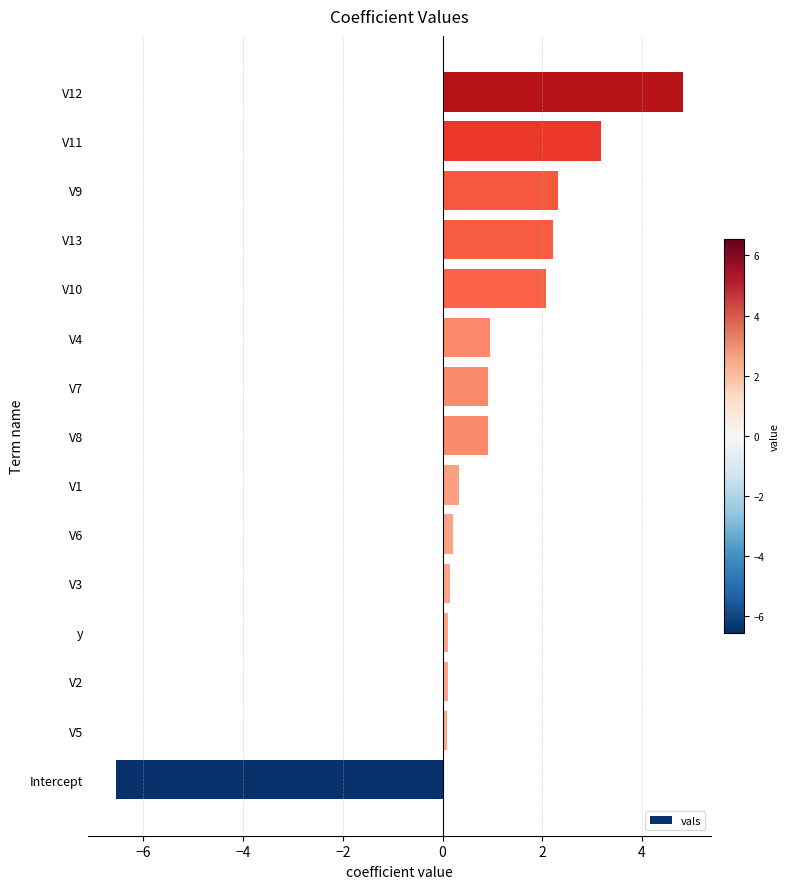

What is the difference between the second highest and minimum values?

9.7